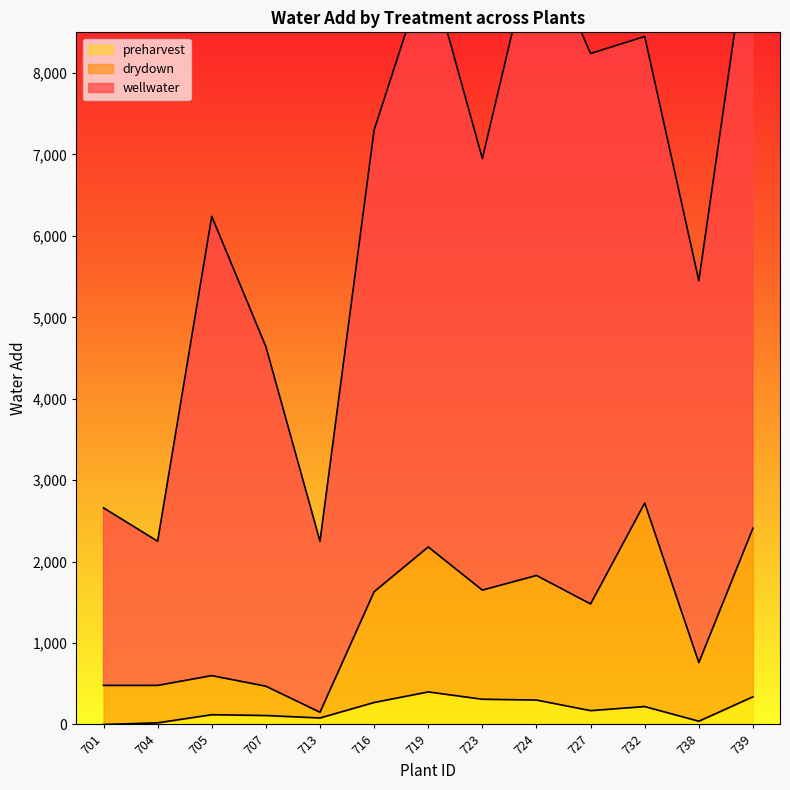

In preharvest, how many points are lower than both neighbors (excluding endpoints)?

3